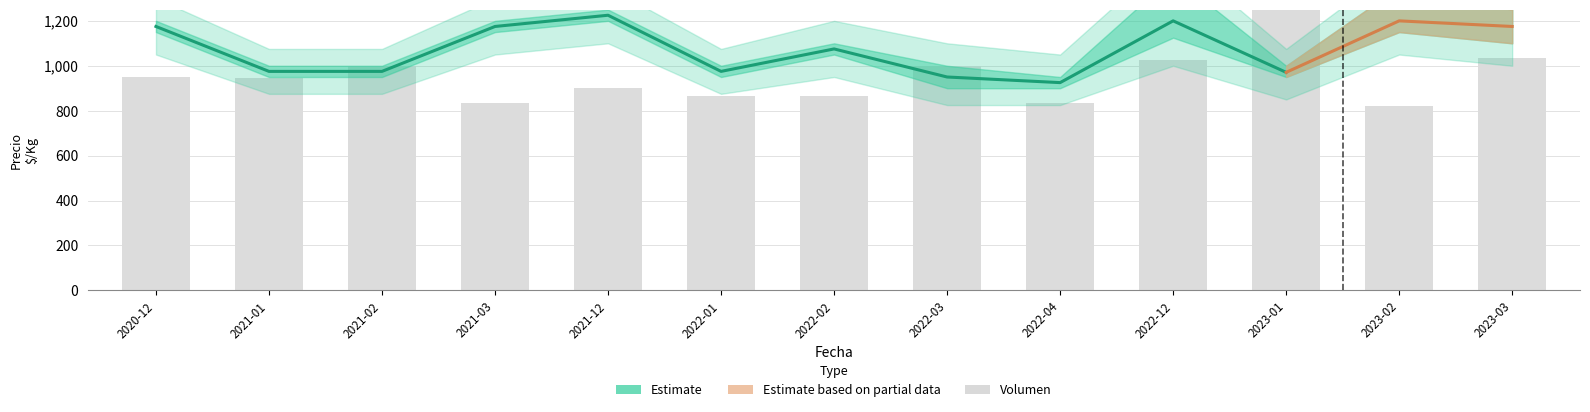

What is the sum of the values at 2022-12 and 2021-02?

2026.7